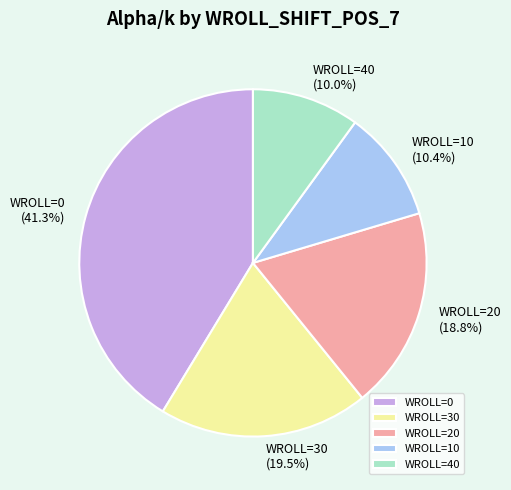

Count the number of slices in the pie.

5